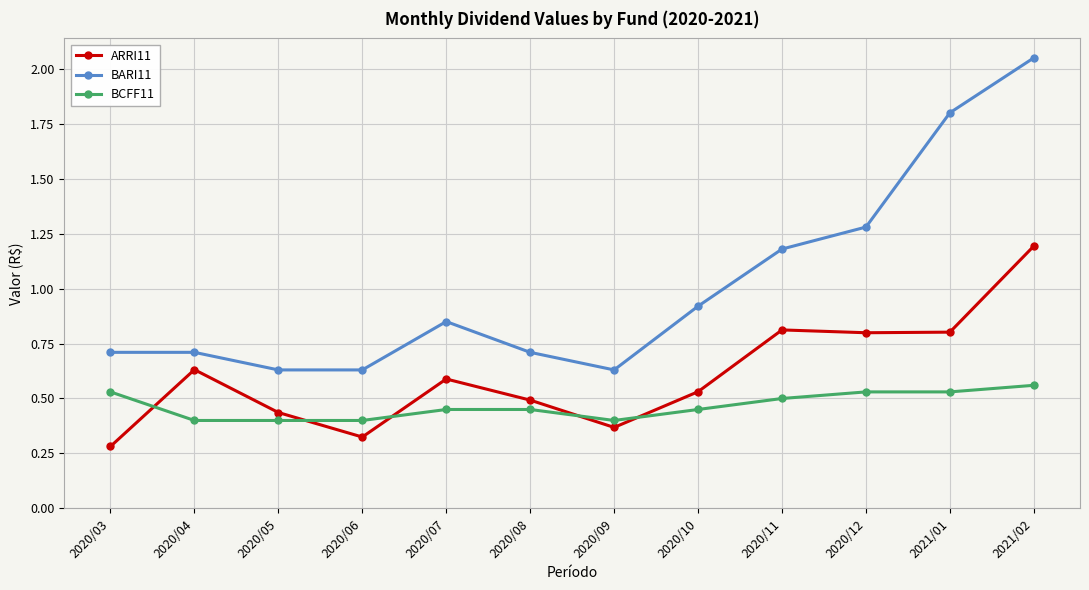

Does the chart display data point markers on the line(s)?

Yes